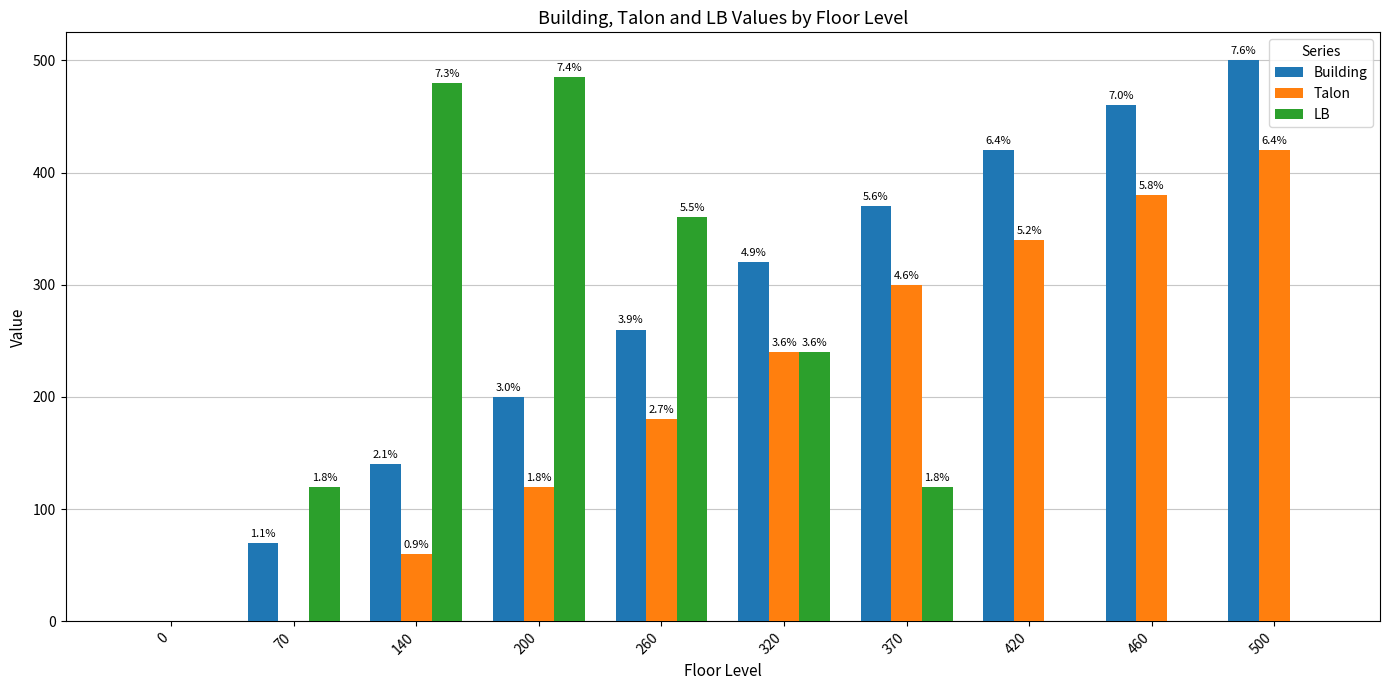

List the labels in order of Building value, largest first.

500, 460, 420, 370, 320, 260, 200, 140, 70, 0